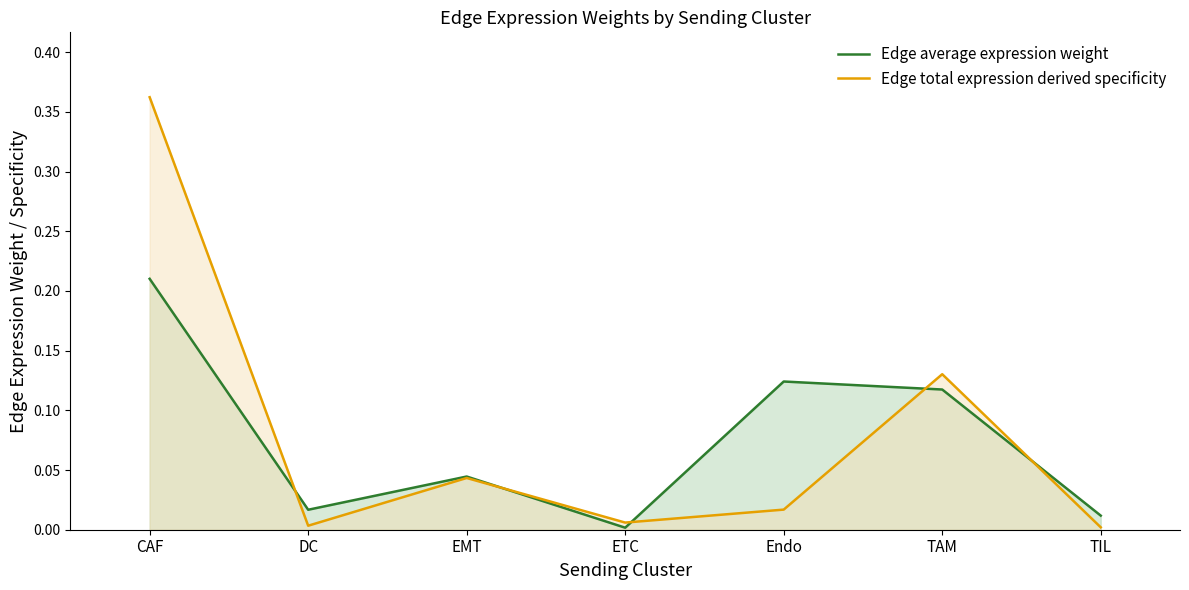

What are all the series names shown in the legend?

Edge average expression weight, Edge total expression derived specificity